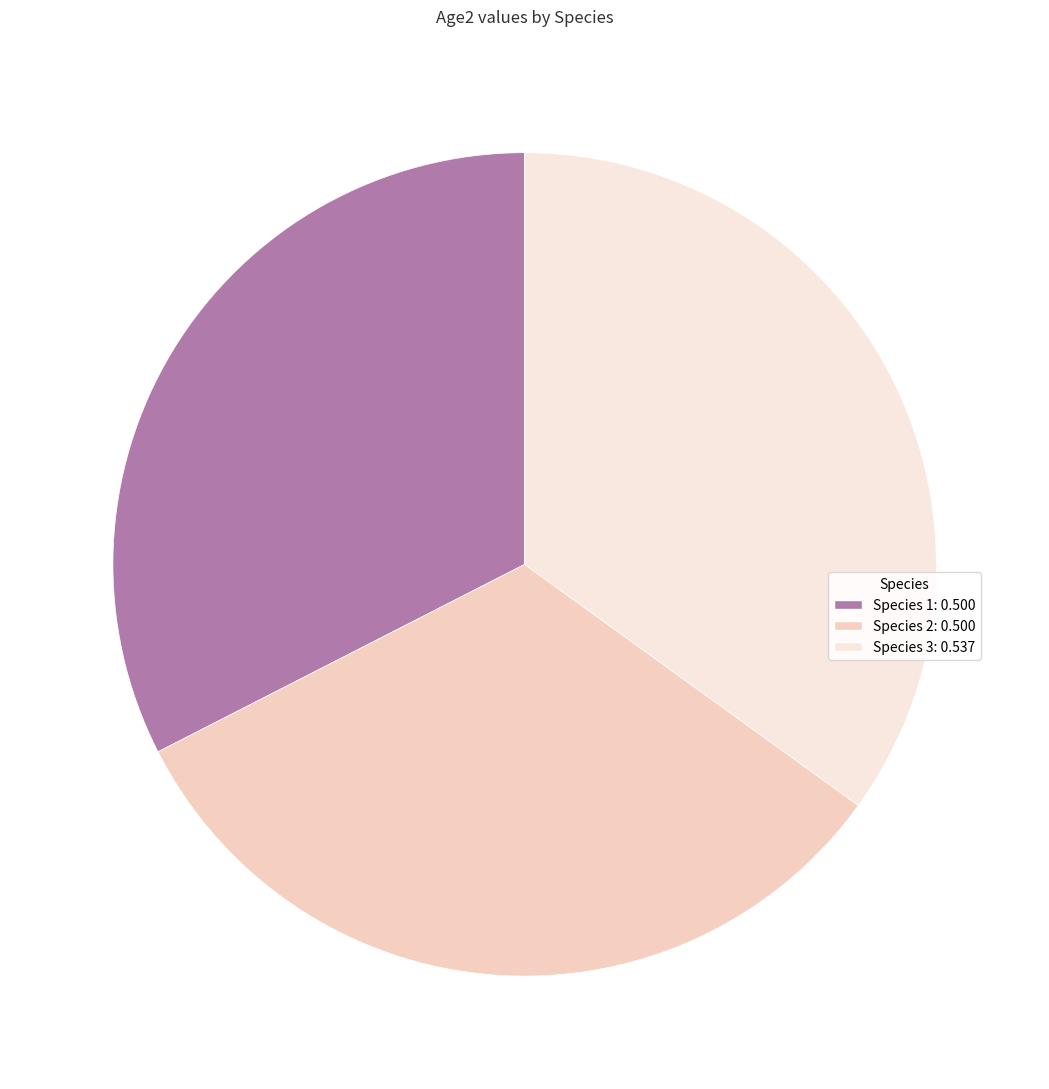

Is Species 3 the majority of the pie?

No